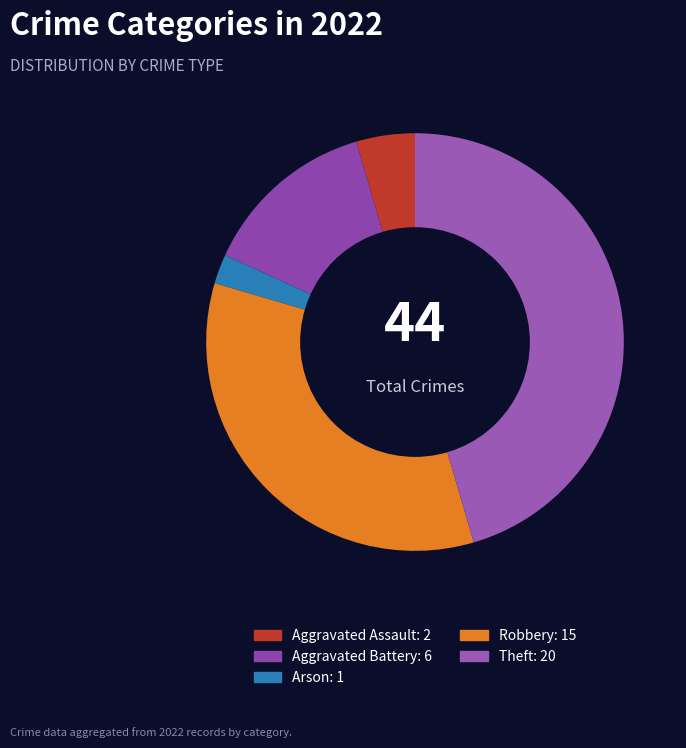

Between Aggravated Battery and Theft, which is larger?

Theft